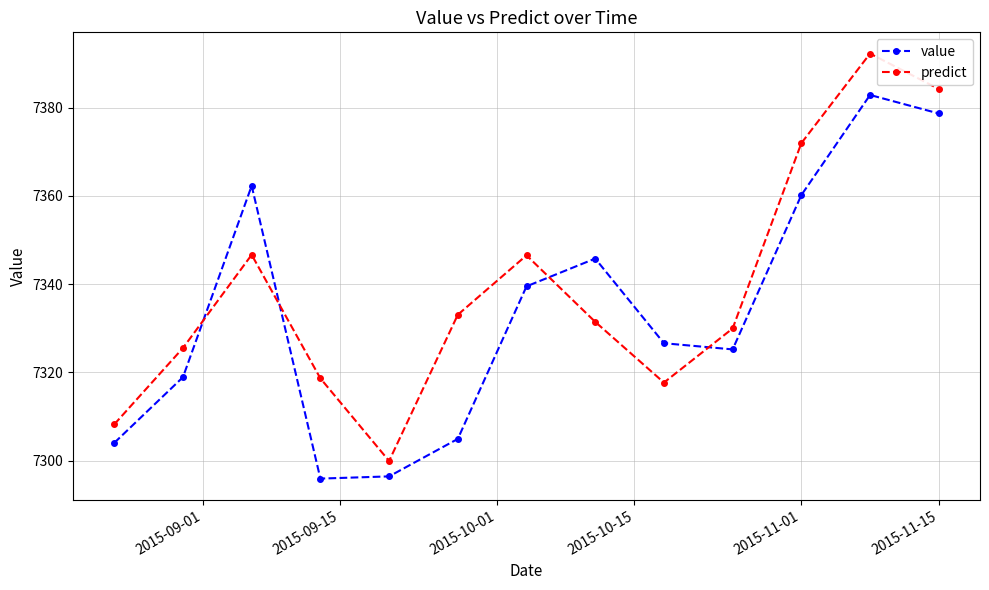

How many interior local valleys does the predict series have?

2